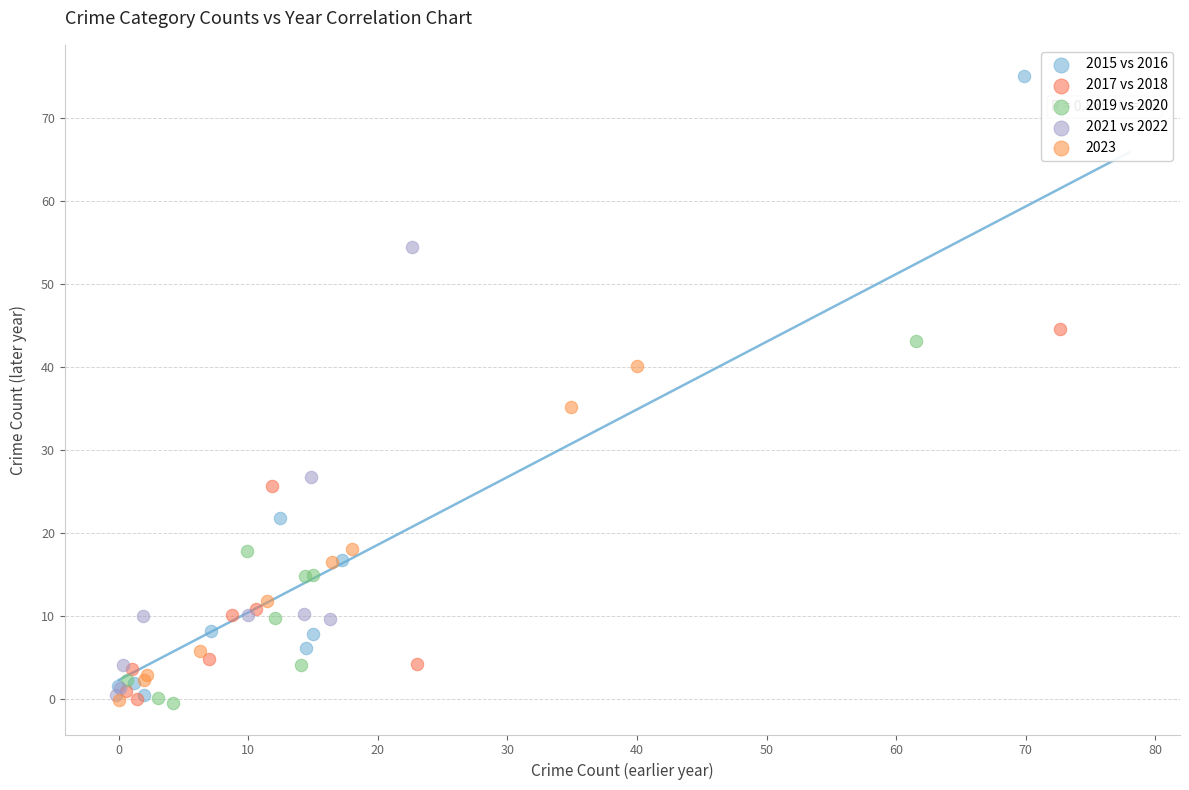

Which series reaches the maximum Y coordinate?

2015 vs 2016